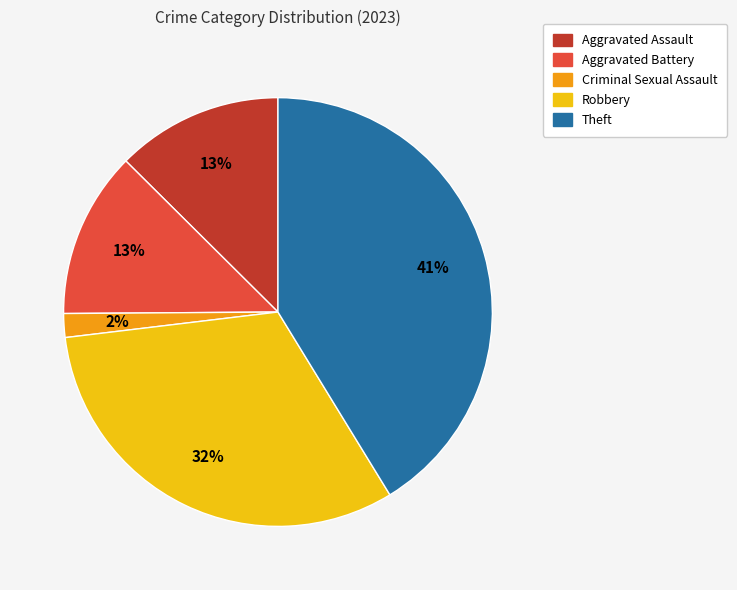

Approximately how many times larger is the value at Aggravated Assault compared to Robbery?

0.4